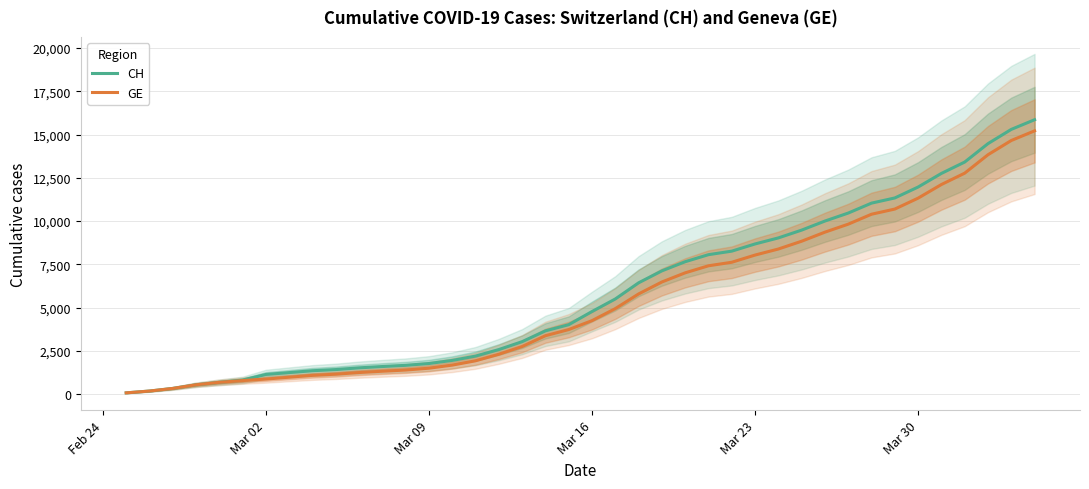

The value of GE at Mar 09 is 1499. True or false?

True